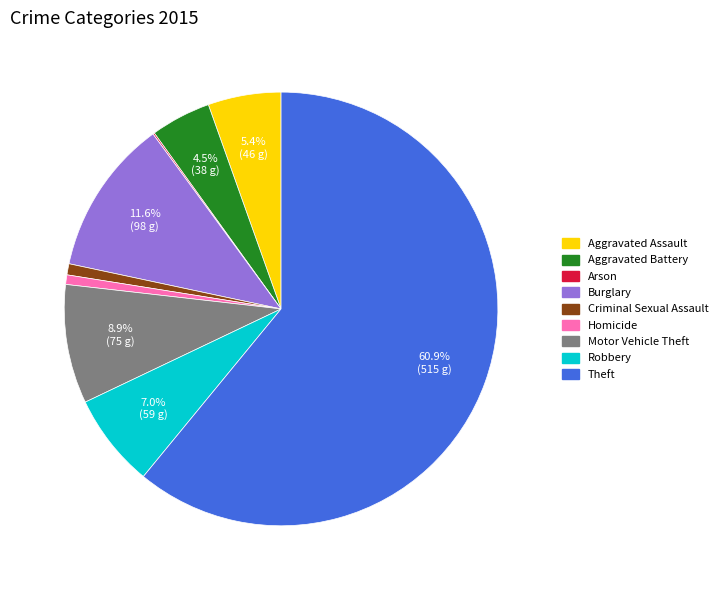

What portion of the pie excludes Aggravated Battery?

95.5%